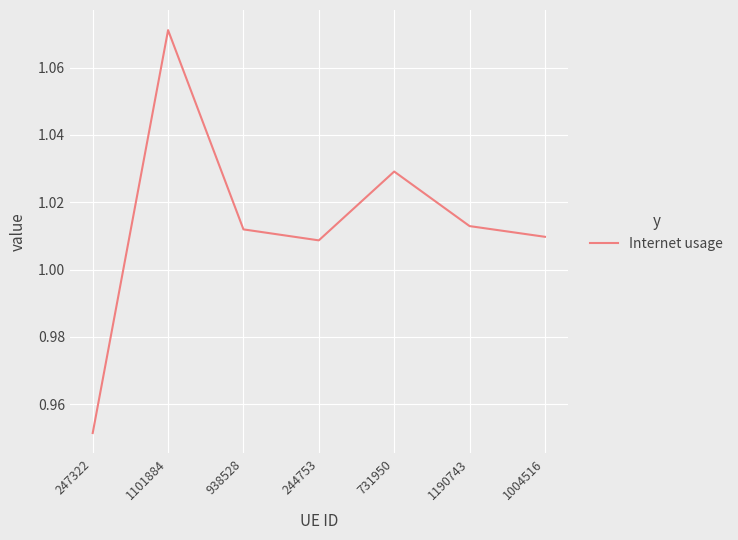

What is the change in value from 1101884 to 938528?

-0.1